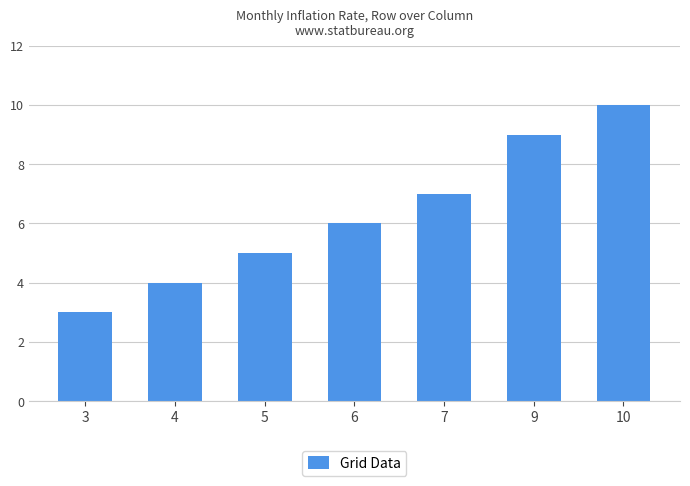

Reading left to right, extract all data points from this chart.

3	4	5	6	7	9	10